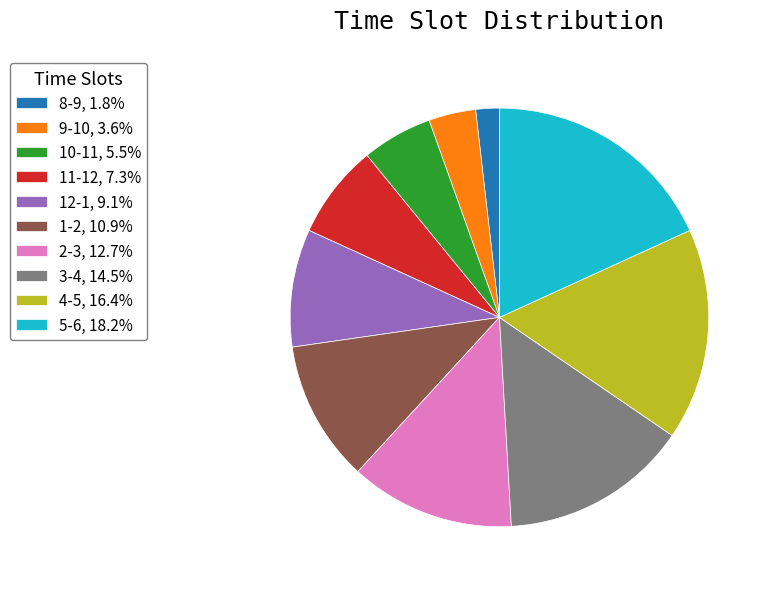

Is the sum of 3-4, 14.5% and 2-3, 12.7% greater than half?

No